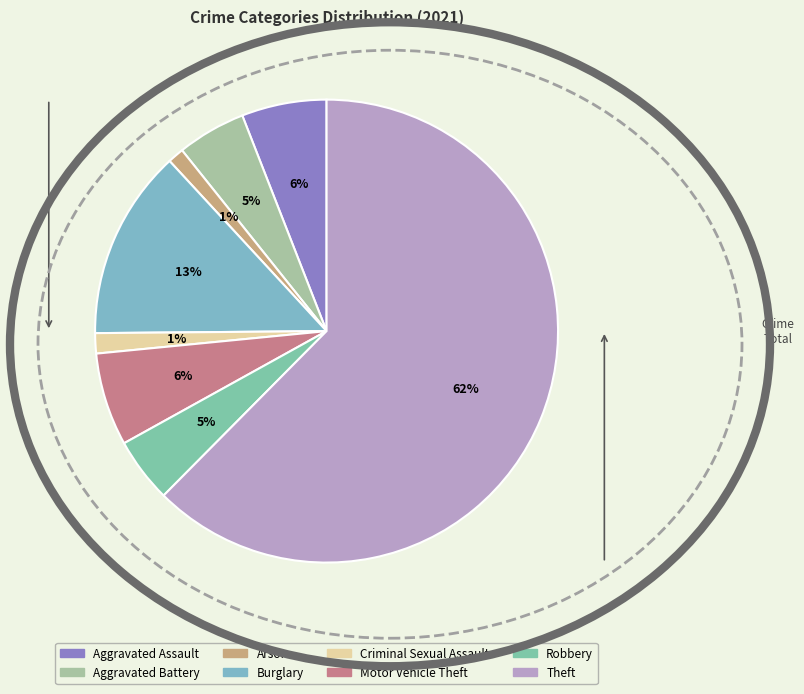

Does any single category account for the majority?

Yes